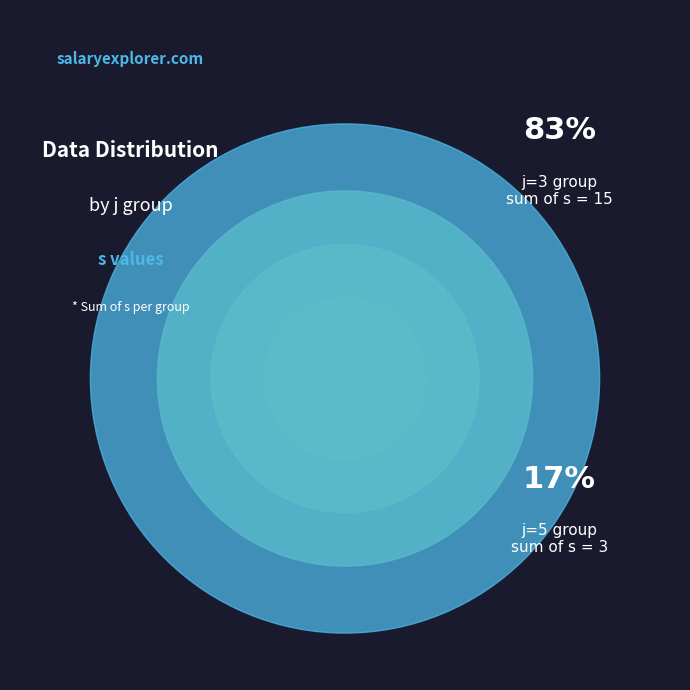

Which slice is the smallest?

3